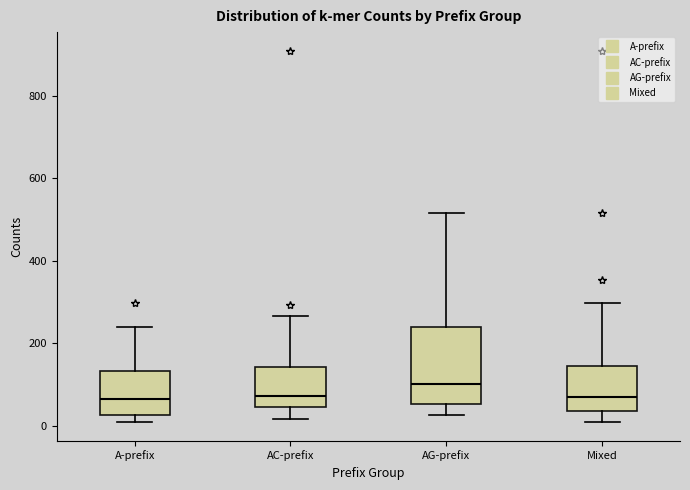

Comparing the boxes themselves (not the whiskers), which one is the tallest?

AG-prefix